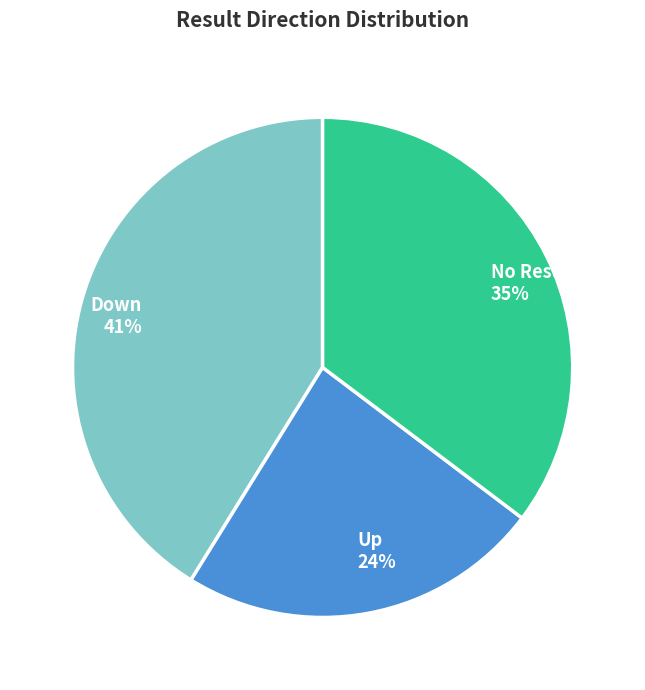

Does any single category account for the majority?

No